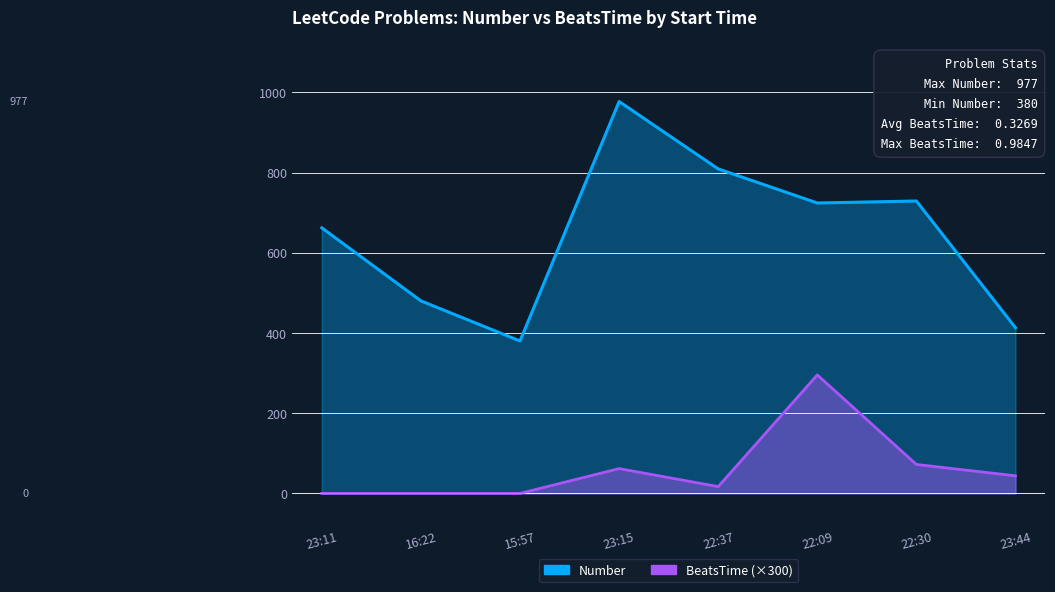

The BeatsTime series shows 72.2 at 22:30. True or false?

True